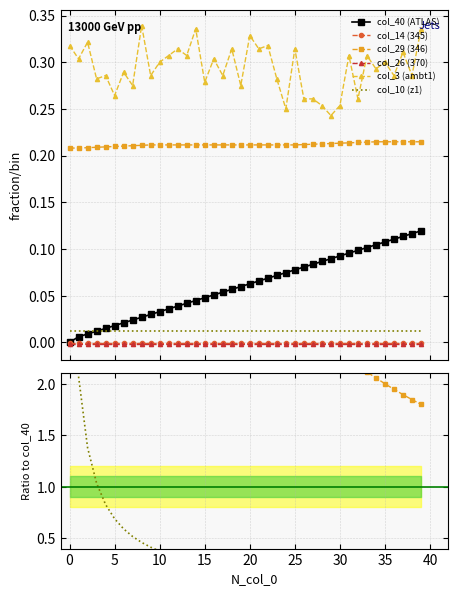

The value of col_29 at 26 is 0.1. True or false?

False